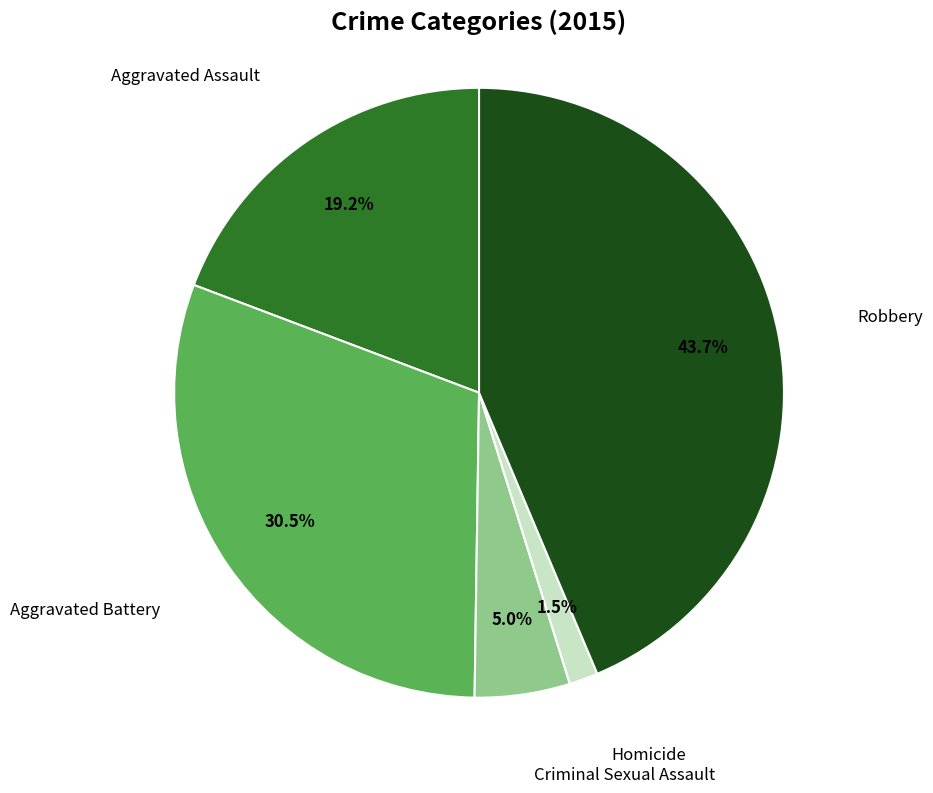

Is there a majority slice in this chart?

No